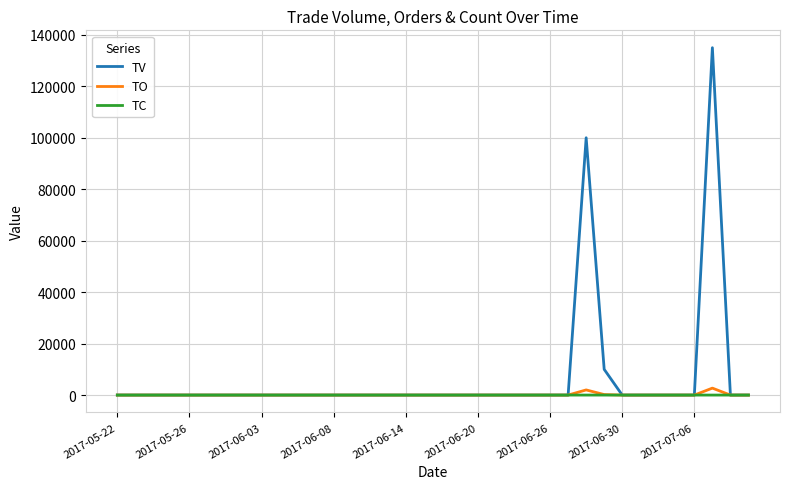

Which series has the largest total across all categories?

TV